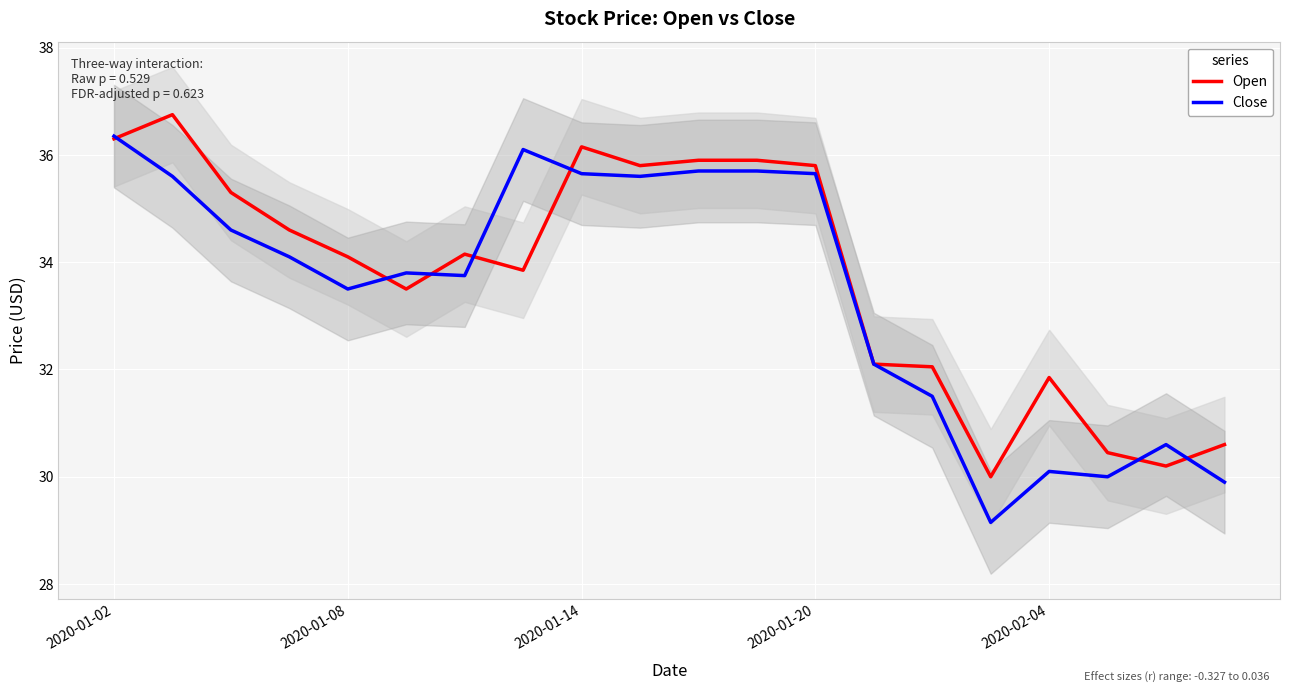

Is it true that Close equals 54.2 at 2020-01-02?

False